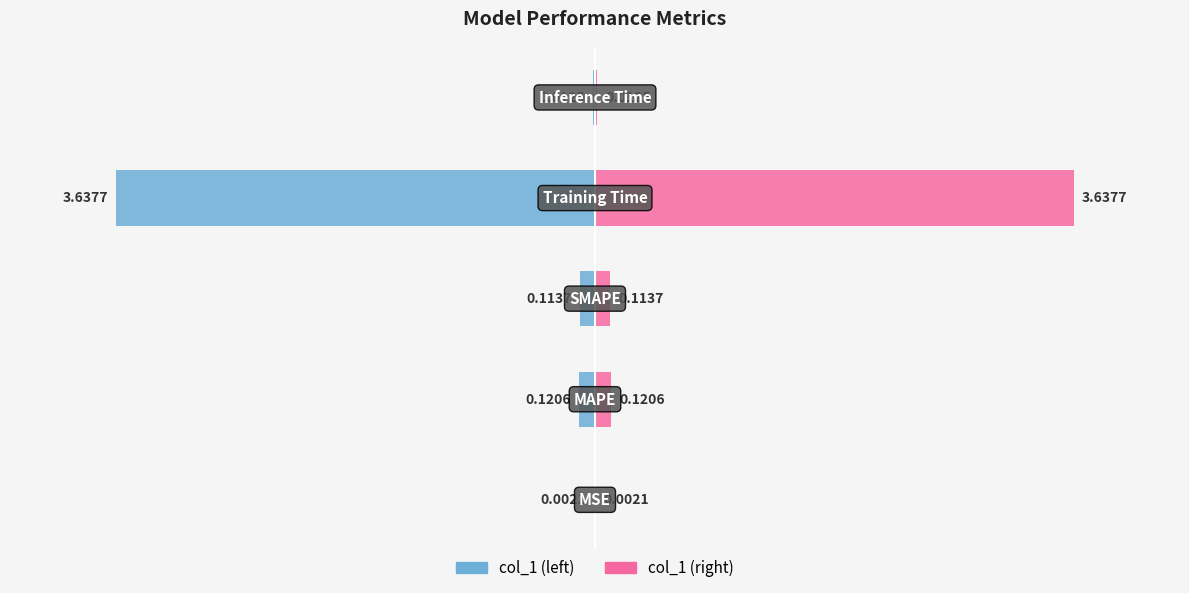

Rank the series by their average value, from highest to lowest.

col_1 (right), col_1 (left)